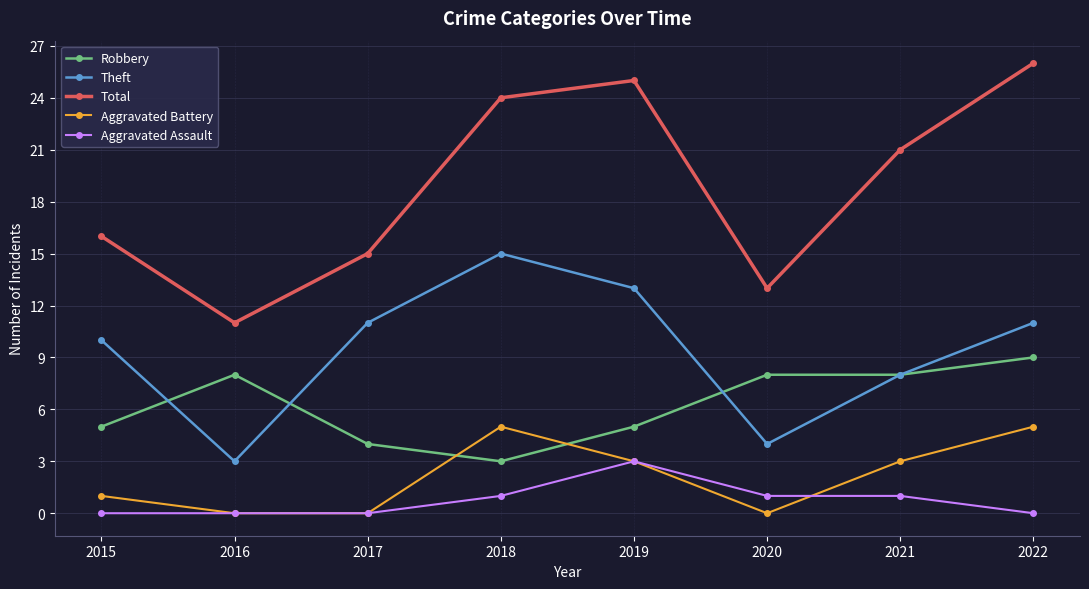

What is the maximum value shown in the chart?

26